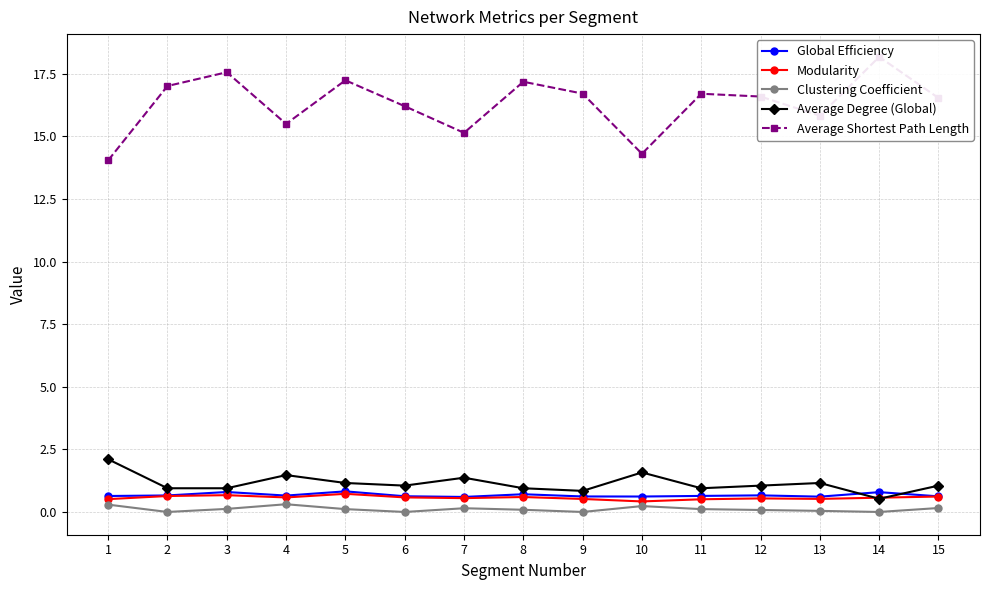

What is the average value of the Modularity series?

0.6